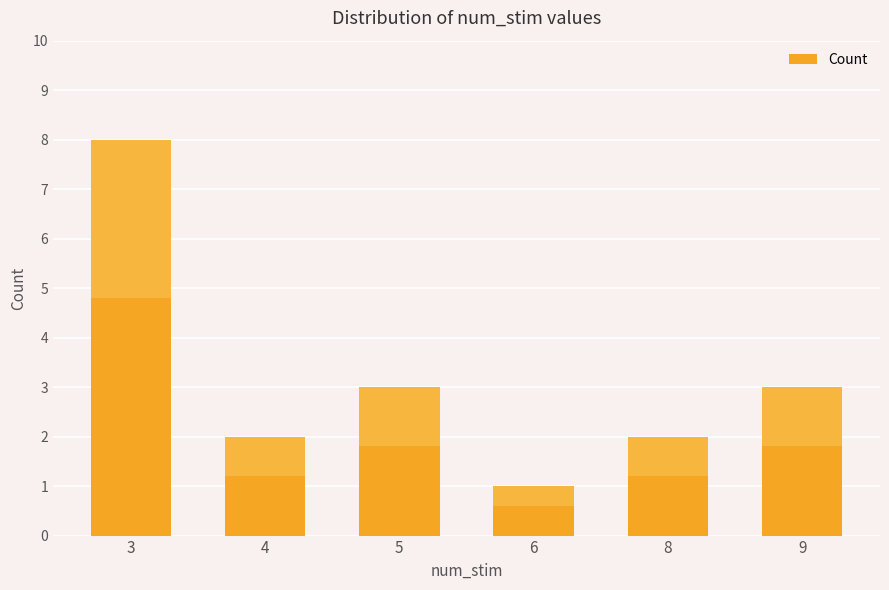

Reading left to right, what are all the values shown in this chart?

3=8	4=2	5=3	6=1	8=2	9=3